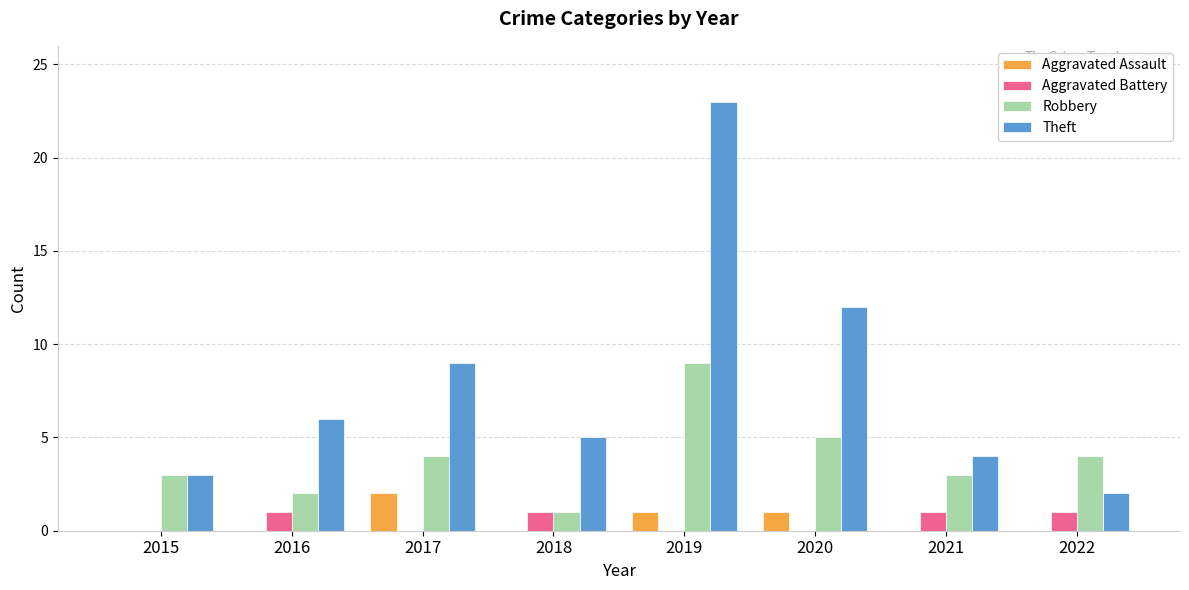

The value of Aggravated Battery at 2015 is 0. True or false?

True